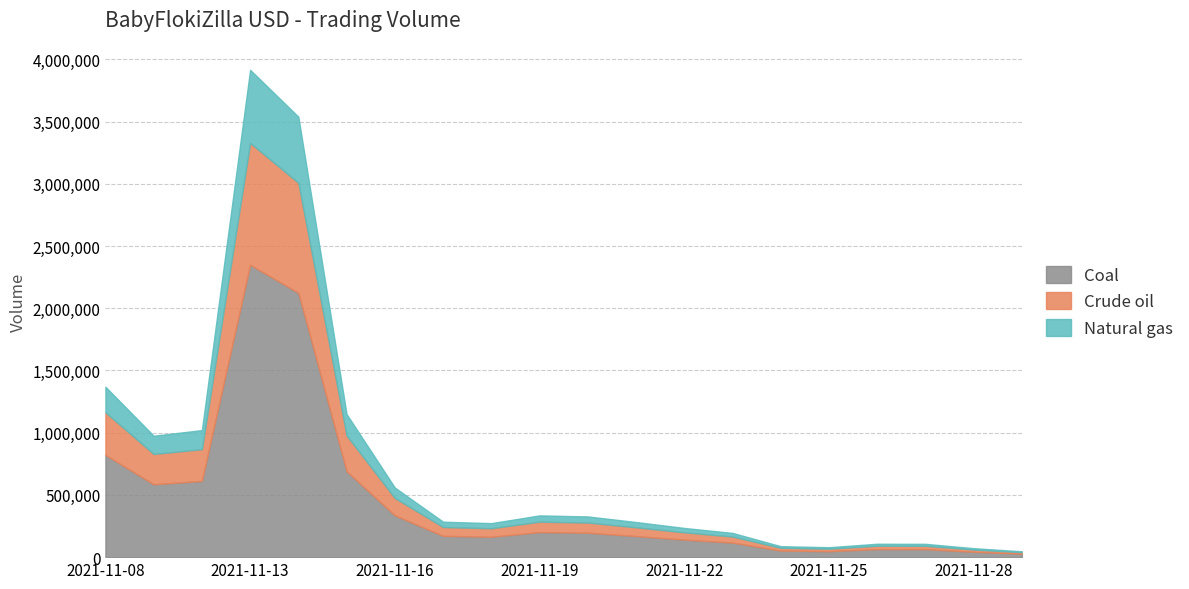

How many lines are shown in the chart?

3